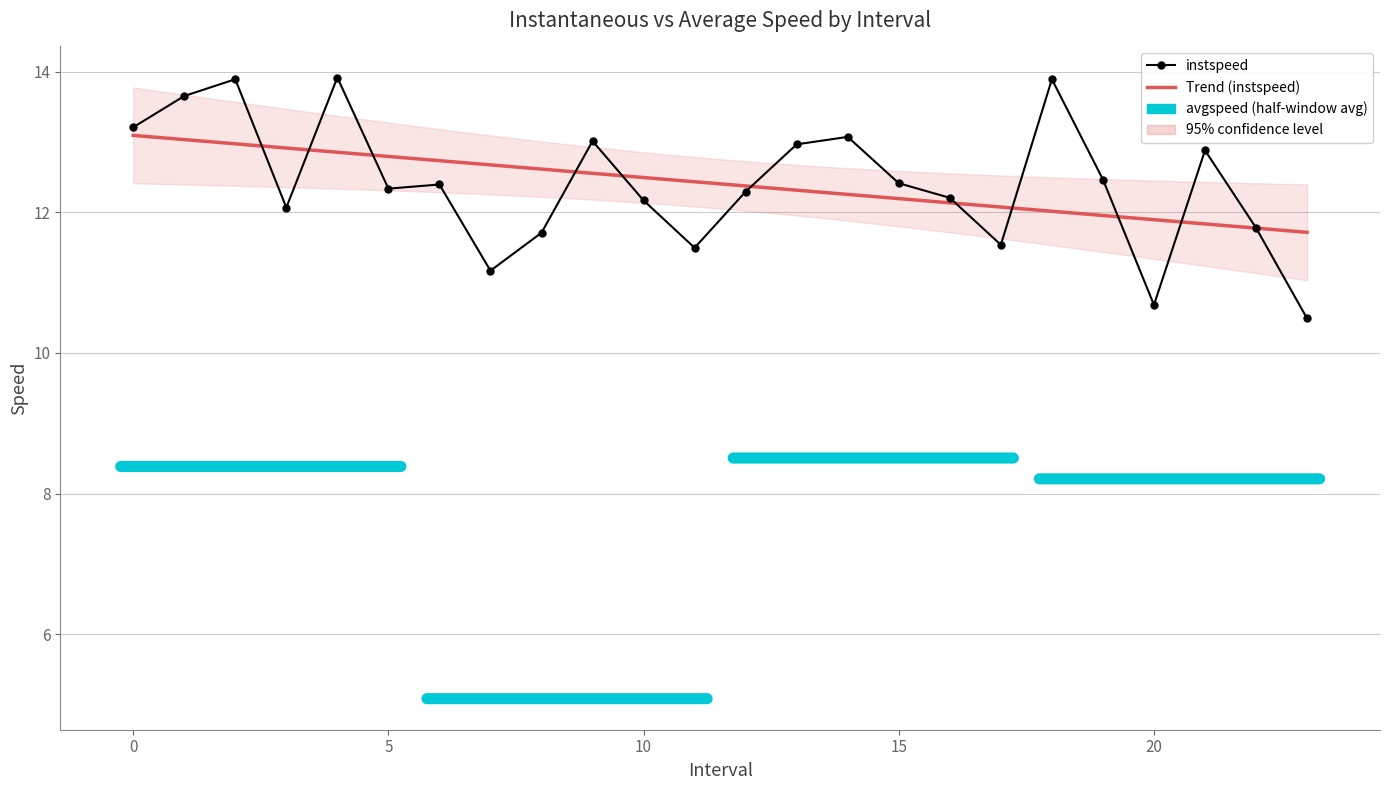

At which label is the value closest to 12?

3